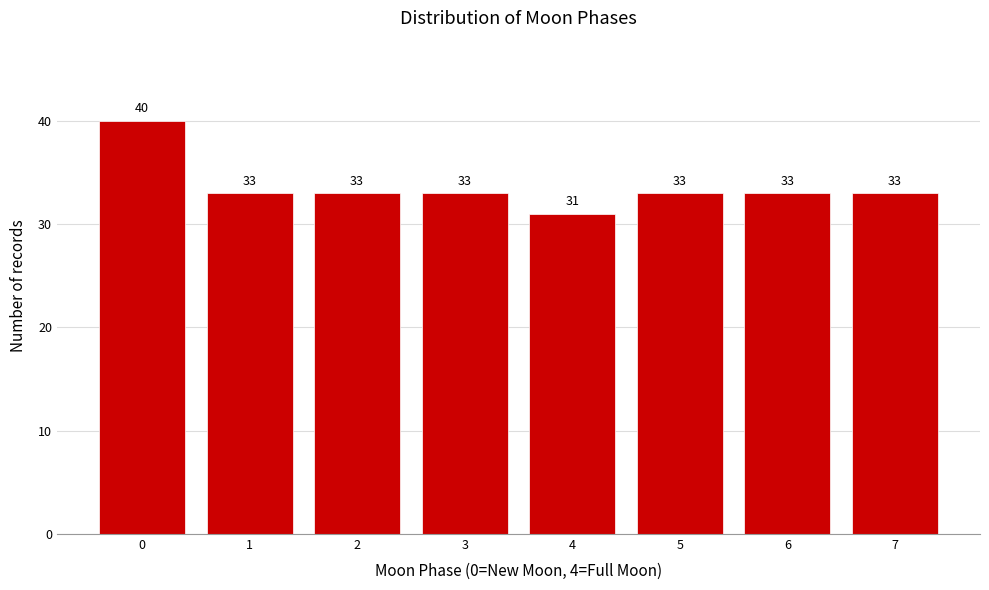

Reading left to right, extract all data points from this chart.

40	33	33	33	31	33	33	33